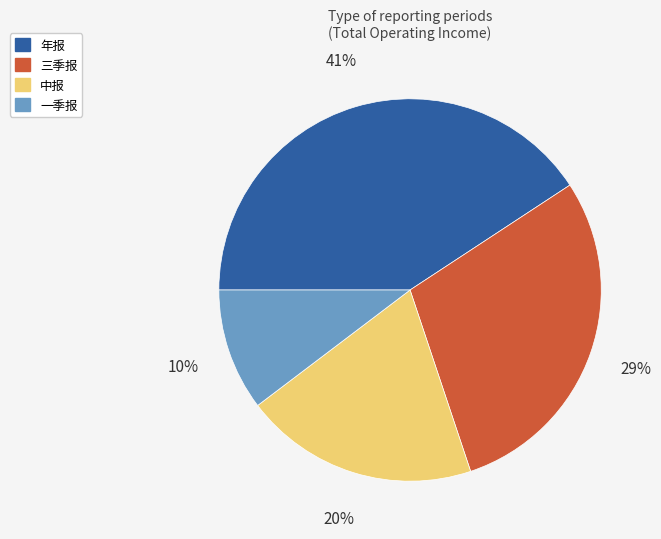

How many slices are in this pie chart?

4